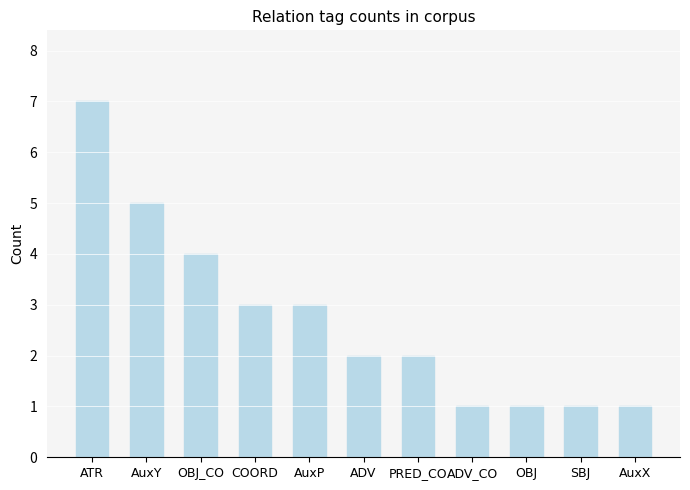

Reading left to right, list all the values displayed in this chart.

ATR=7	AuxY=5	OBJ_CO=4	COORD=3	AuxP=3	ADV=2	PRED_CO=2	ADV_CO=1	OBJ=1	SBJ=1	AuxX=1